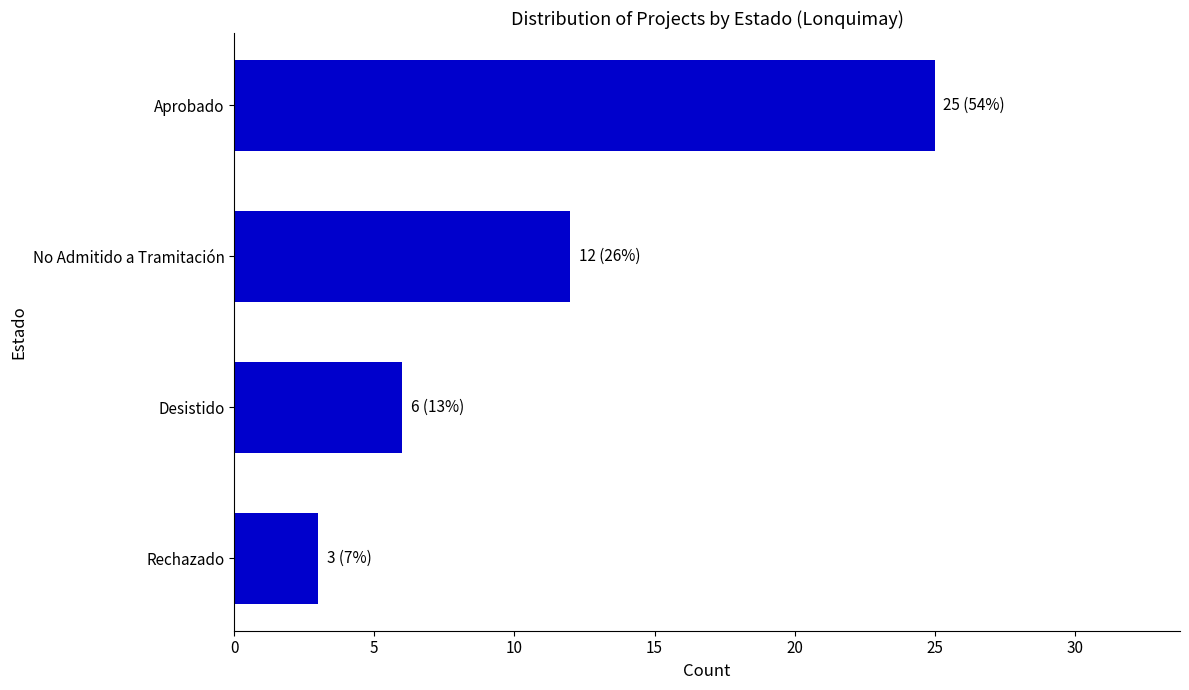

Rank the categories by value from highest to lowest.

Aprobado, No Admitido a Tramitación, Desistido, Rechazado